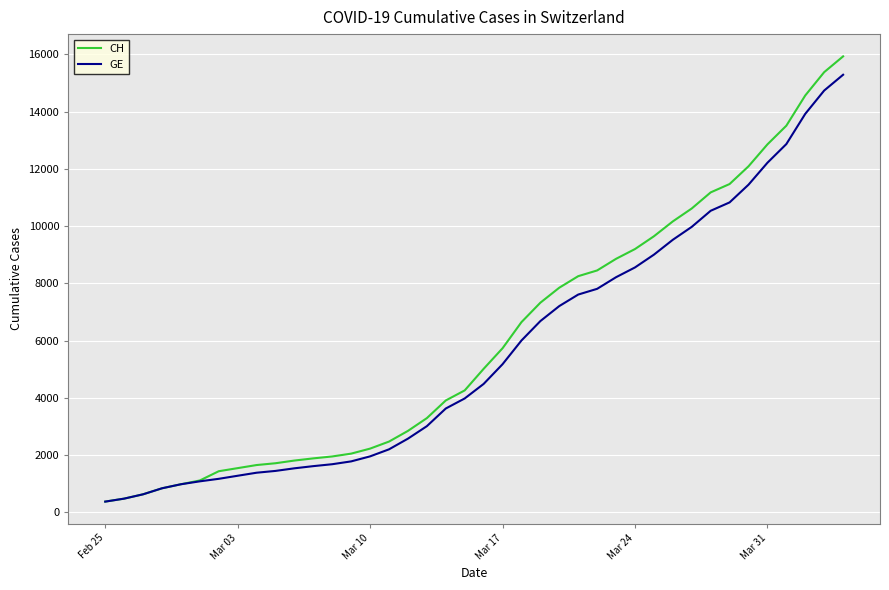

Which series has the largest total across all categories?

CH